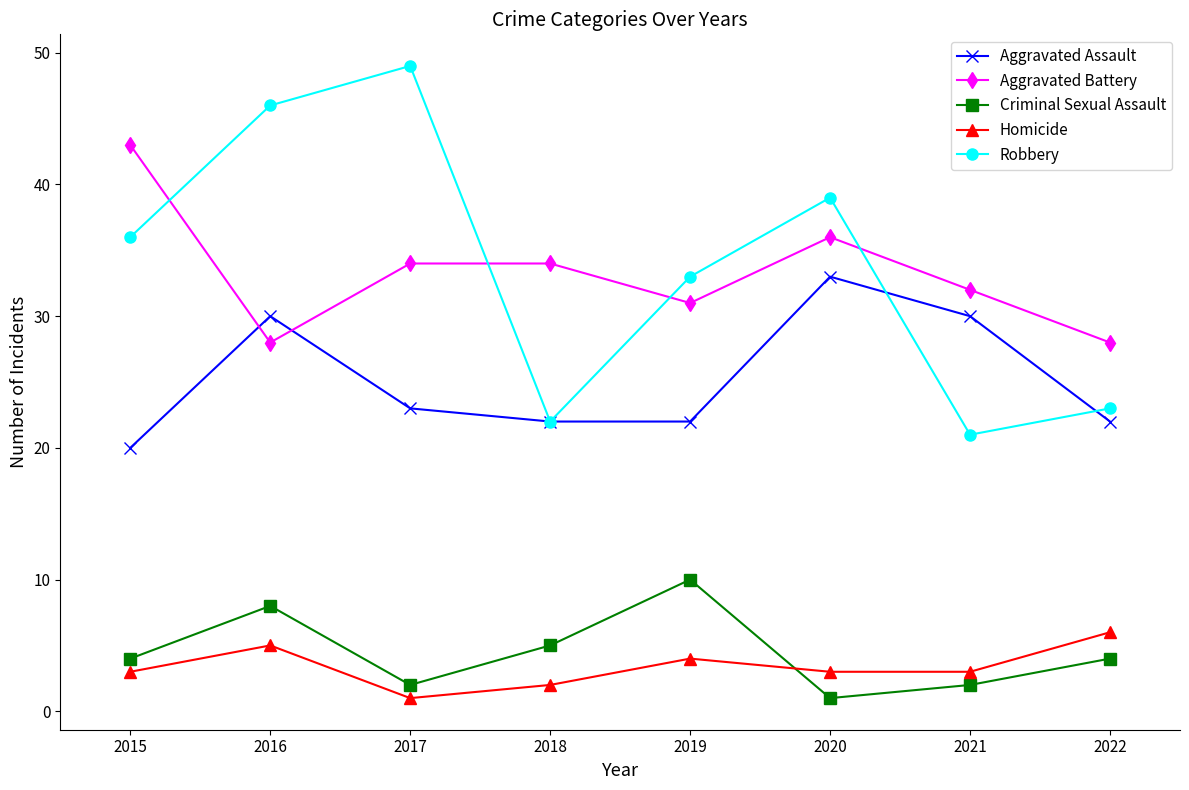

Rank the series by their maximum value, from lowest to highest.

Homicide, Criminal Sexual Assault, Aggravated Assault, Aggravated Battery, Robbery